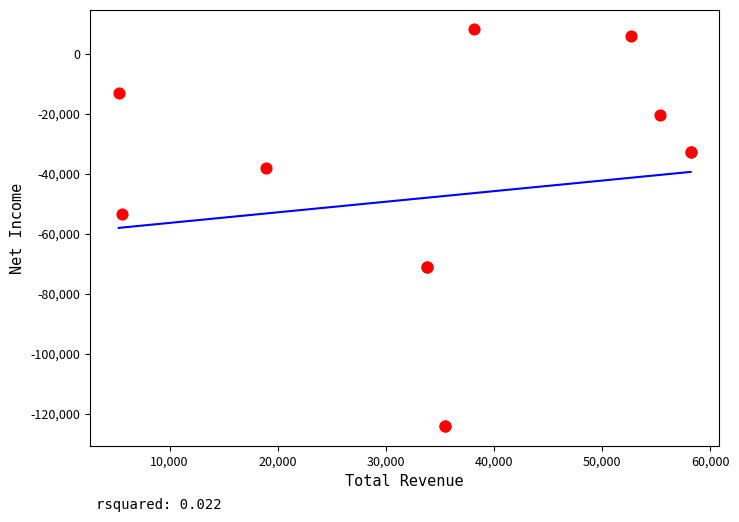

What Y value in the scatter plot is closest to -58050?

-53500